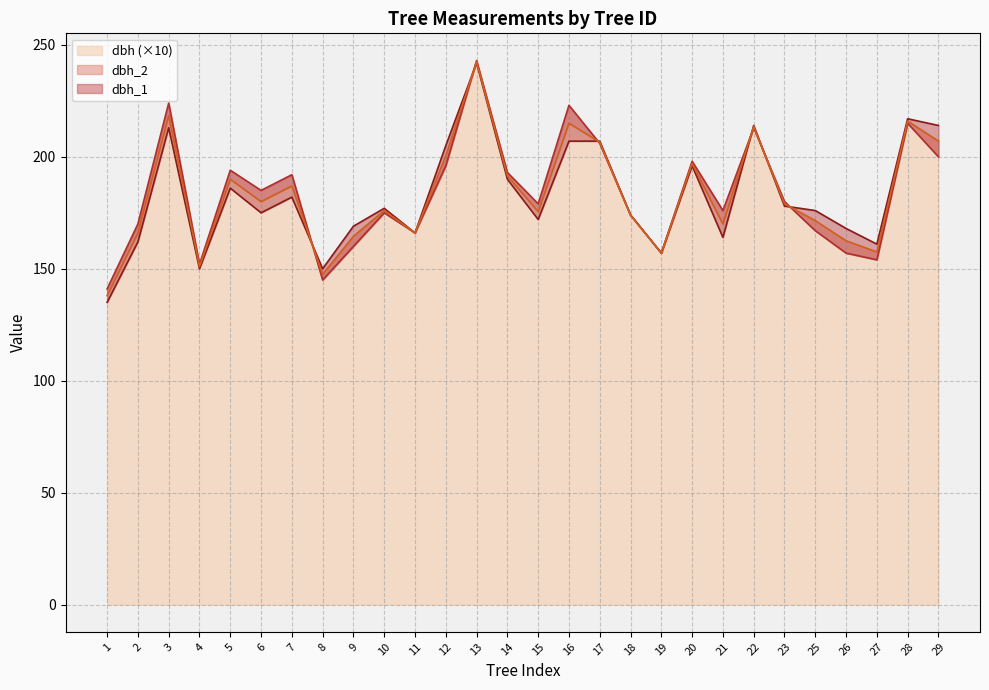

What is the difference between the maximum and minimum values in the dbh_1 series?

107.0